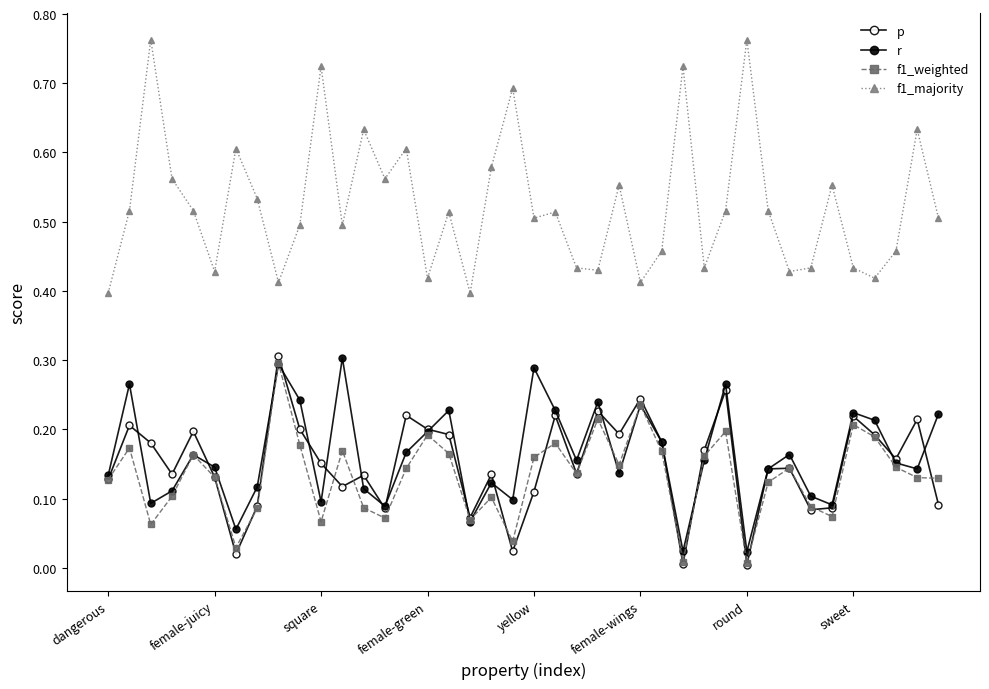

Is this an area chart (filled region under the line)?

No